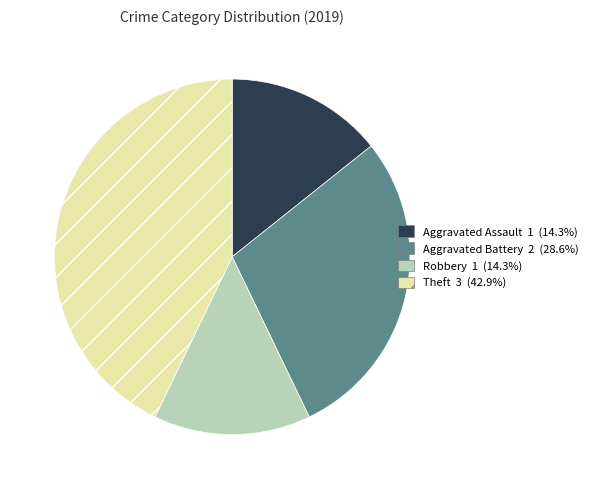

Is there a majority slice in this chart?

No